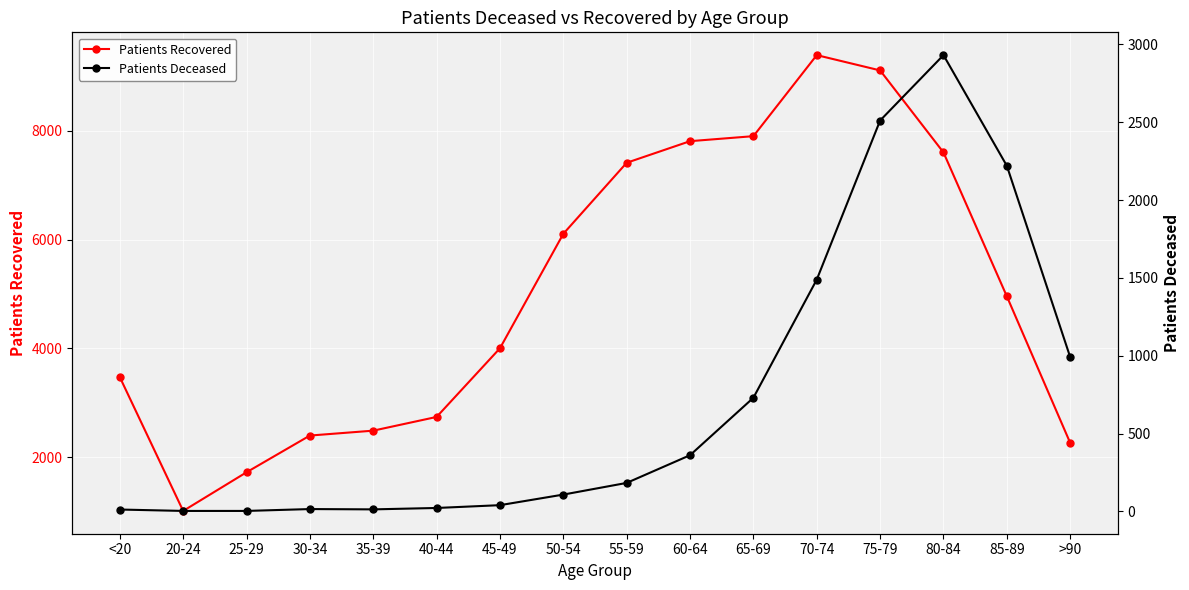

What is the label of the 6th point from the left?

40-44